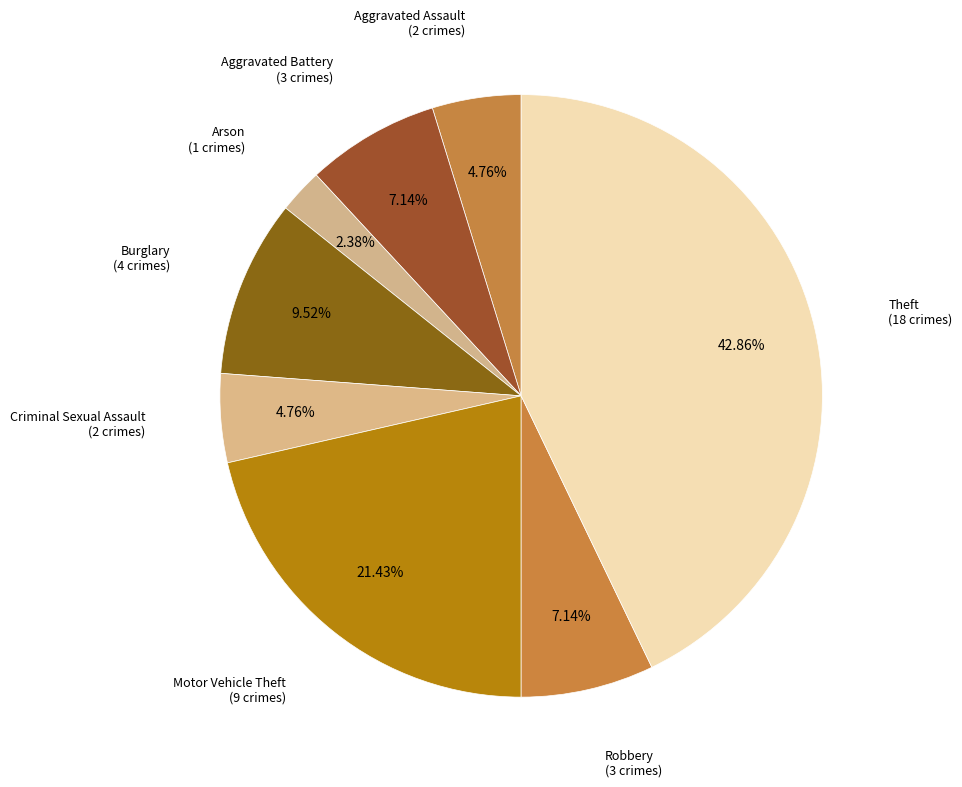

How many segments does this pie chart have?

8